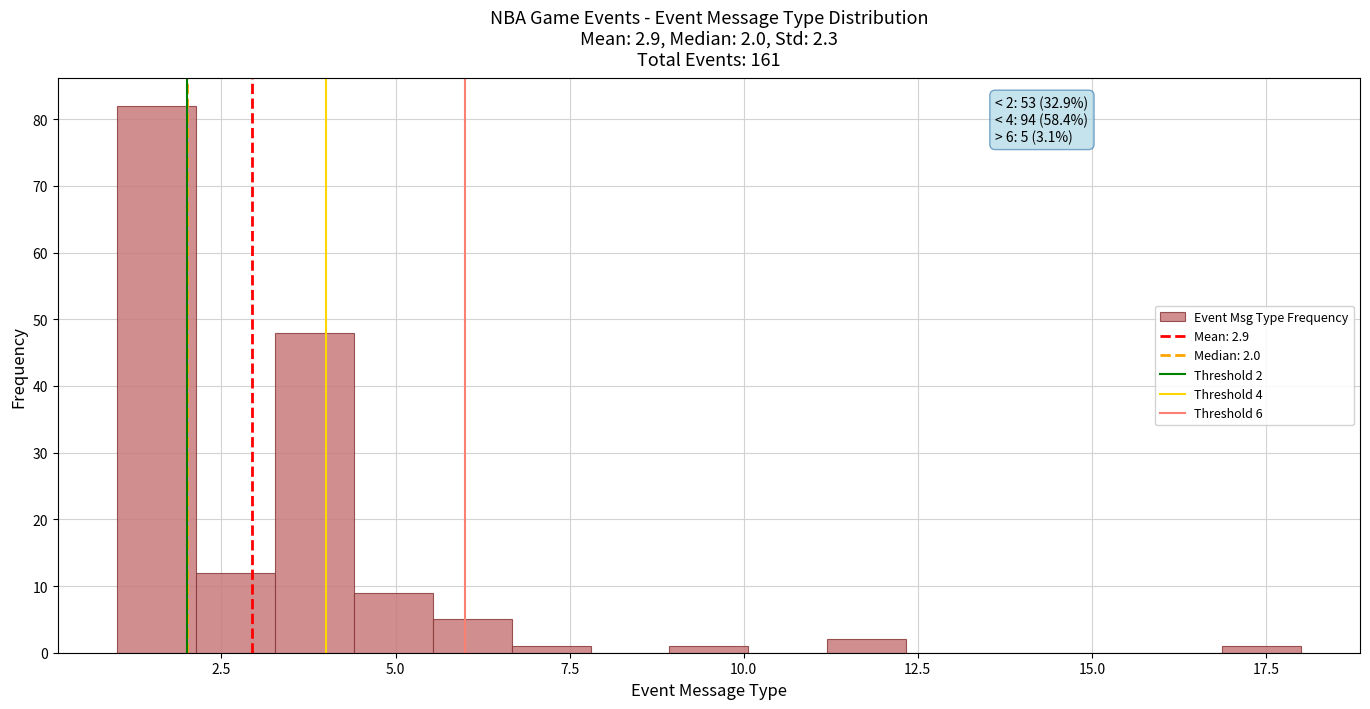

Around what value on the x-axis is the tallest bar? Give the approximate position of its centre, as read against the axis.

1.5